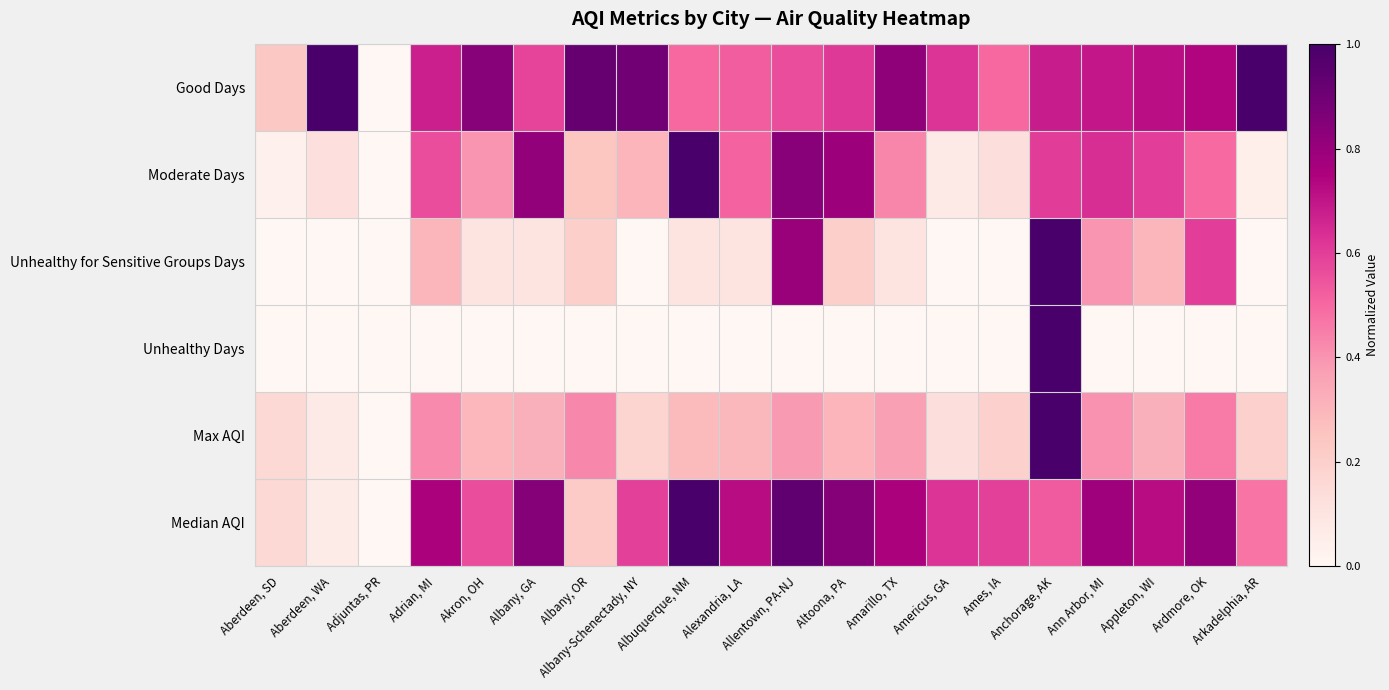

What is the difference between the highest and lowest values at Aberdeen, SD?

0.2